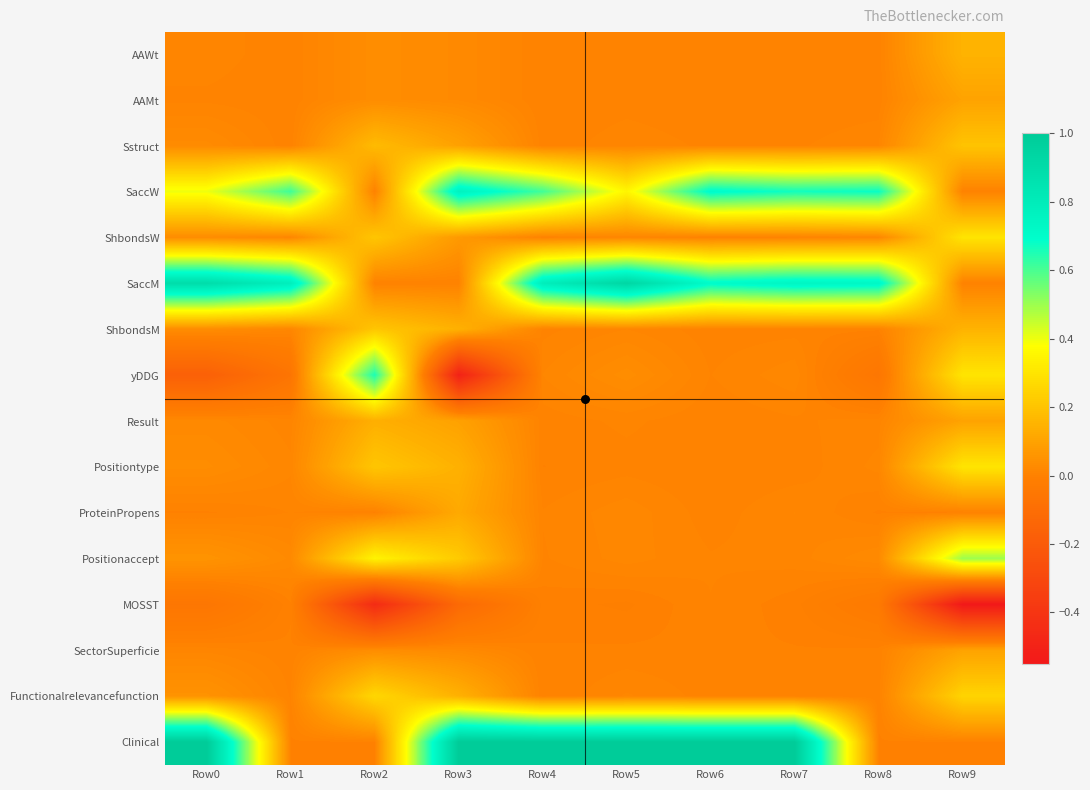

Reading left to right, transcribe all the data shown in this chart.

AAWt: Row0=0.0	Row1=0.0	Row2=0.0	Row3=0.0	Row4=0.0	Row5=0.0	Row6=0.0	Row7=0.0	Row8=0.0	Row9=0.1
AAMt: Row0=0.0	Row1=0.0	Row2=0.0	Row3=0.0	Row4=0.0	Row5=0.0	Row6=0.0	Row7=0.0	Row8=0.0	Row9=0.1
Sstruct: Row0=0.0	Row1=0.0	Row2=0.2	Row3=0.1	Row4=0.0	Row5=0.0	Row6=0.0	Row7=0.0	Row8=0.0	Row9=0.2
SaccW: Row0=0.4	Row1=0.6	Row2=0.0	Row3=0.8	Row4=0.6	Row5=0.4	Row6=0.7	Row7=0.7	Row8=0.7	Row9=0.0
ShbondsW: Row0=0.0	Row1=0.0	Row2=0.2	Row3=0.1	Row4=0.0	Row5=0.0	Row6=0.0	Row7=0.0	Row8=0.0	Row9=0.3
SaccM: Row0=0.9	Row1=0.8	Row2=0.0	Row3=0.0	Row4=0.8	Row5=0.9	Row6=0.7	Row7=0.7	Row8=0.7	Row9=0.0
ShbondsM: Row0=0.0	Row1=0.0	Row2=0.2	Row3=0.1	Row4=0.0	Row5=0.0	Row6=0.0	Row7=0.0	Row8=0.0	Row9=0.1
yDDG: Row0=-0.2	Row1=-0.1	Row2=0.7	Row3=-0.5	Row4=0.0	Row5=0.0	Row6=0.0	Row7=0.0	Row8=-0.1	Row9=0.3
Result: Row0=0.0	Row1=0.0	Row2=0.1	Row3=0.1	Row4=0.0	Row5=0.0	Row6=0.0	Row7=0.0	Row8=0.0	Row9=0.1
Positiontype: Row0=0.0	Row1=0.0	Row2=0.2	Row3=0.1	Row4=0.0	Row5=0.0	Row6=0.0	Row7=0.0	Row8=0.0	Row9=0.3
ProteinPropens: Row0=0.0	Row1=0.0	Row2=0.0	Row3=0.1	Row4=0.0	Row5=0.0	Row6=0.0	Row7=0.0	Row8=0.0	Row9=0.0
Positionaccept: Row0=0.1	Row1=0.0	Row2=0.3	Row3=0.2	Row4=0.0	Row5=0.0	Row6=0.0	Row7=0.0	Row8=0.0	Row9=0.5
MOSST: Row0=-0.1	Row1=0.0	Row2=-0.4	Row3=-0.1	Row4=-0.0	Row5=-0.0	Row6=0.0	Row7=-0.0	Row8=-0.0	Row9=-0.6
SectorSuperficie: Row0=0.0	Row1=0.0	Row2=0.0	Row3=0.0	Row4=0.0	Row5=0.0	Row6=0.0	Row7=0.0	Row8=0.0	Row9=0.1
Functionalrelevancefunction: Row0=0.1	Row1=0.0	Row2=0.3	Row3=0.1	Row4=0.0	Row5=0.0	Row6=0.0	Row7=0.0	Row8=0.0	Row9=0.2
Clinical: Row0=1.0	Row1=0.0	Row2=0.0	Row3=1.0	Row4=1.0	Row5=1.0	Row6=1.0	Row7=1.0	Row8=0.0	Row9=0.0